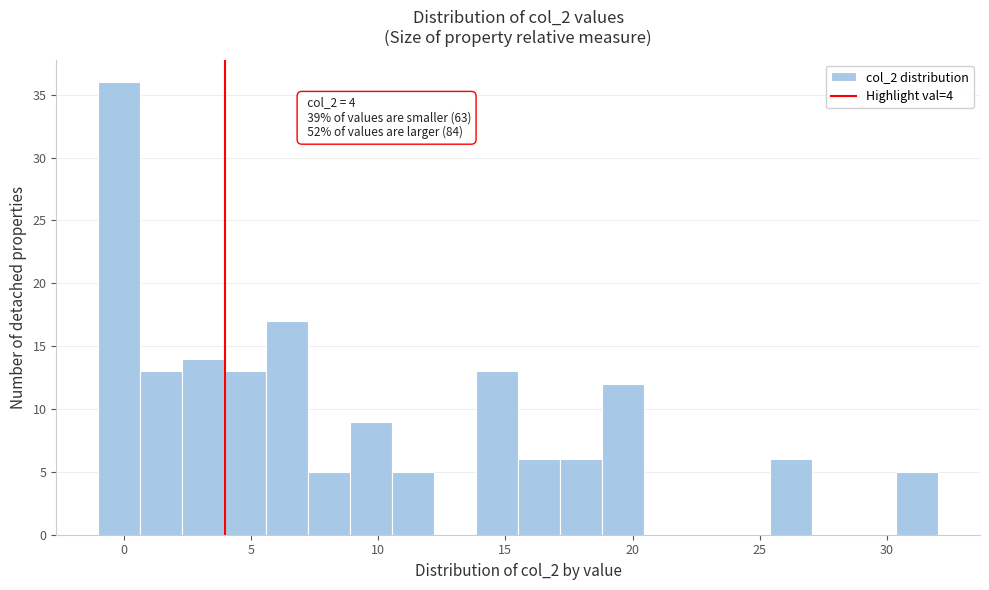

Around what value on the x-axis is the tallest bar? Give the approximate position of its centre, as read against the axis.

0.0